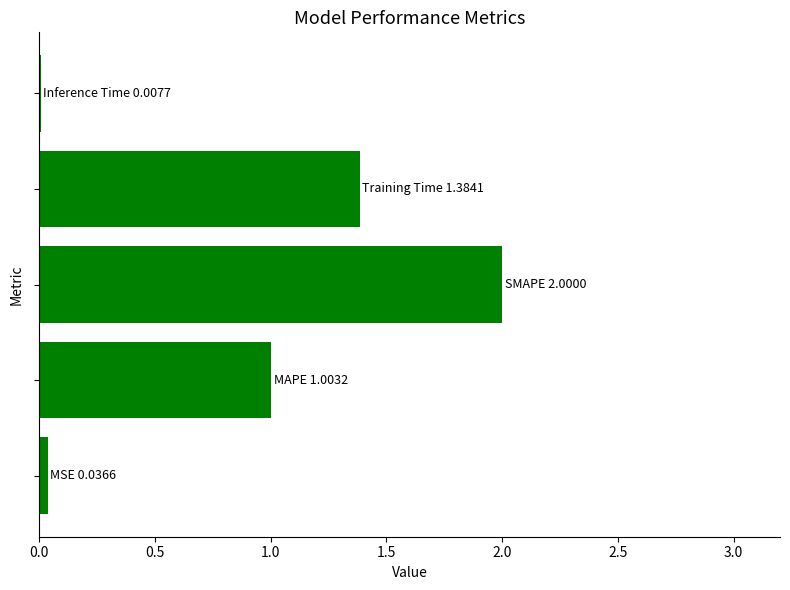

What is the sum of all values?

4.4